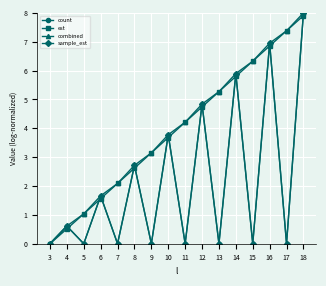

At which category is the sum across all series the highest?

18